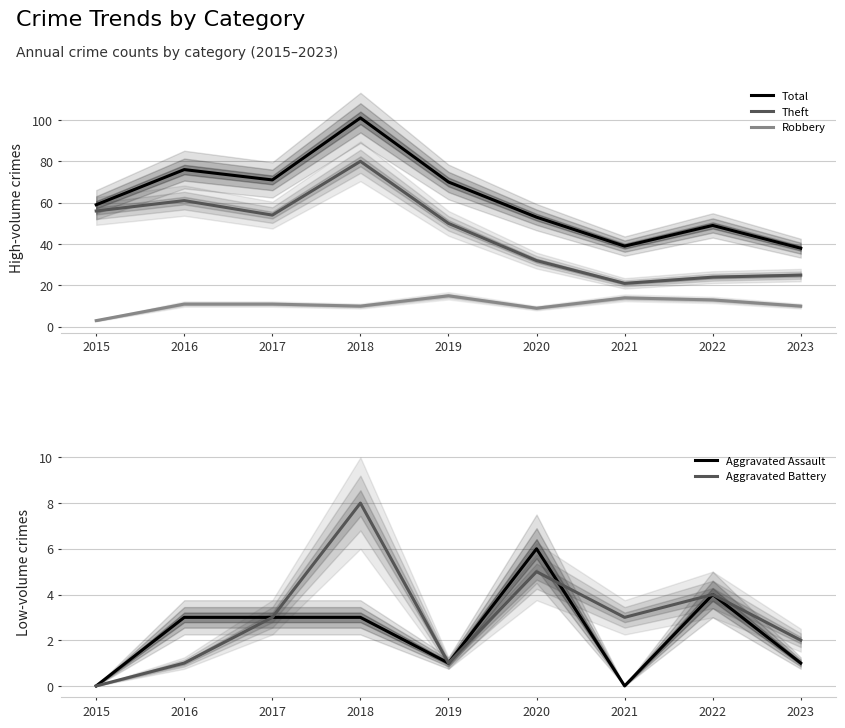

What is the difference between the highest and lowest values at 2021?

39